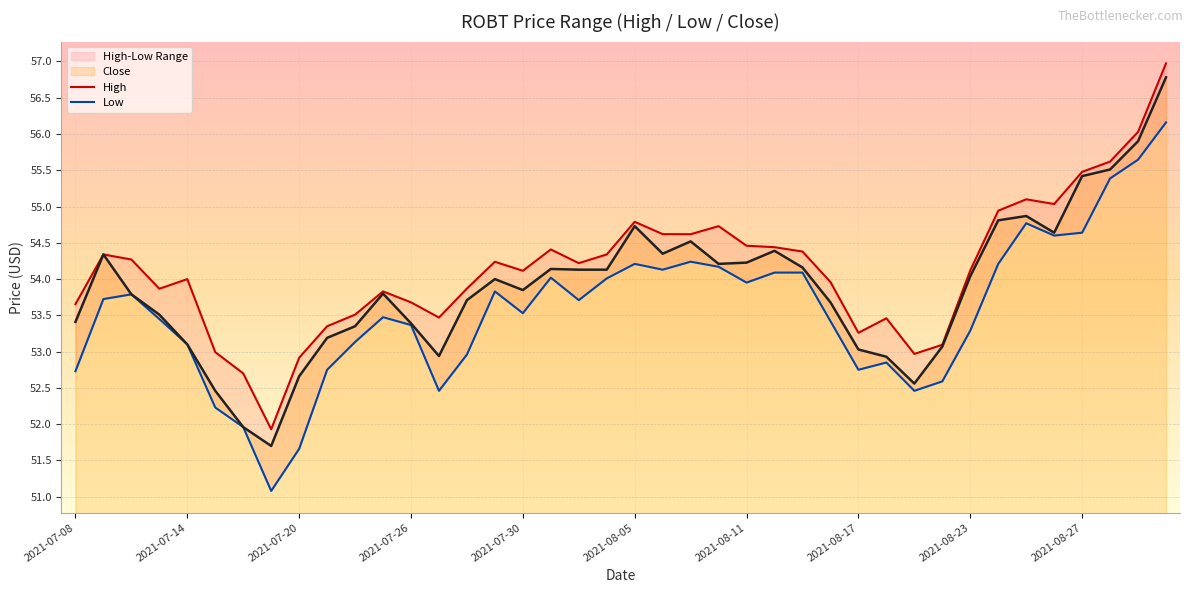

True or false: High and Low intersect in this chart.

False